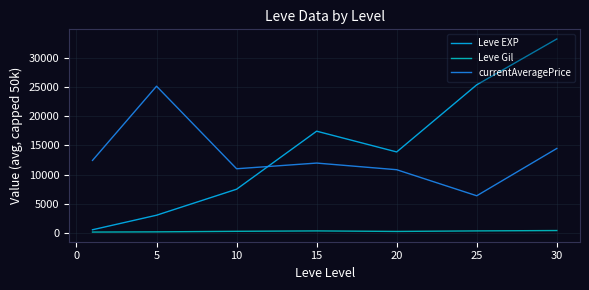

Which series has the largest range (max minus min)?

Leve EXP